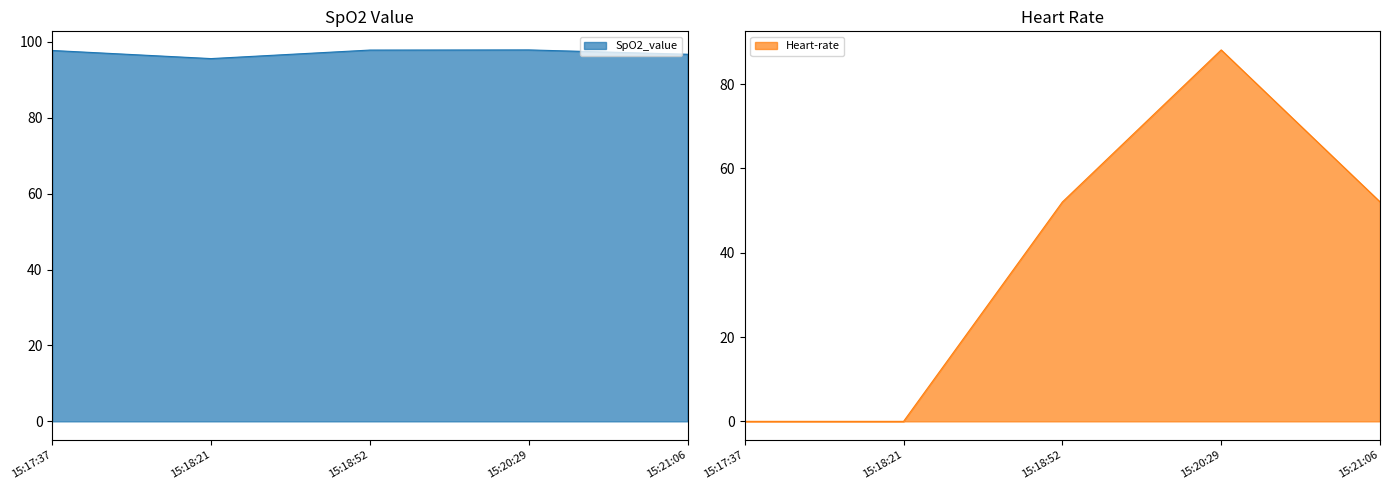

Which series changed the most between 15:20:29 and 15:21:06?

Heart-rate